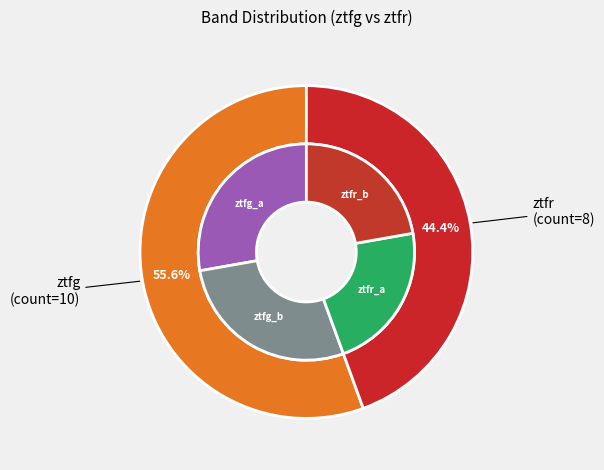

To the nearest percent, what percentage of the pie is ztfg?

56%